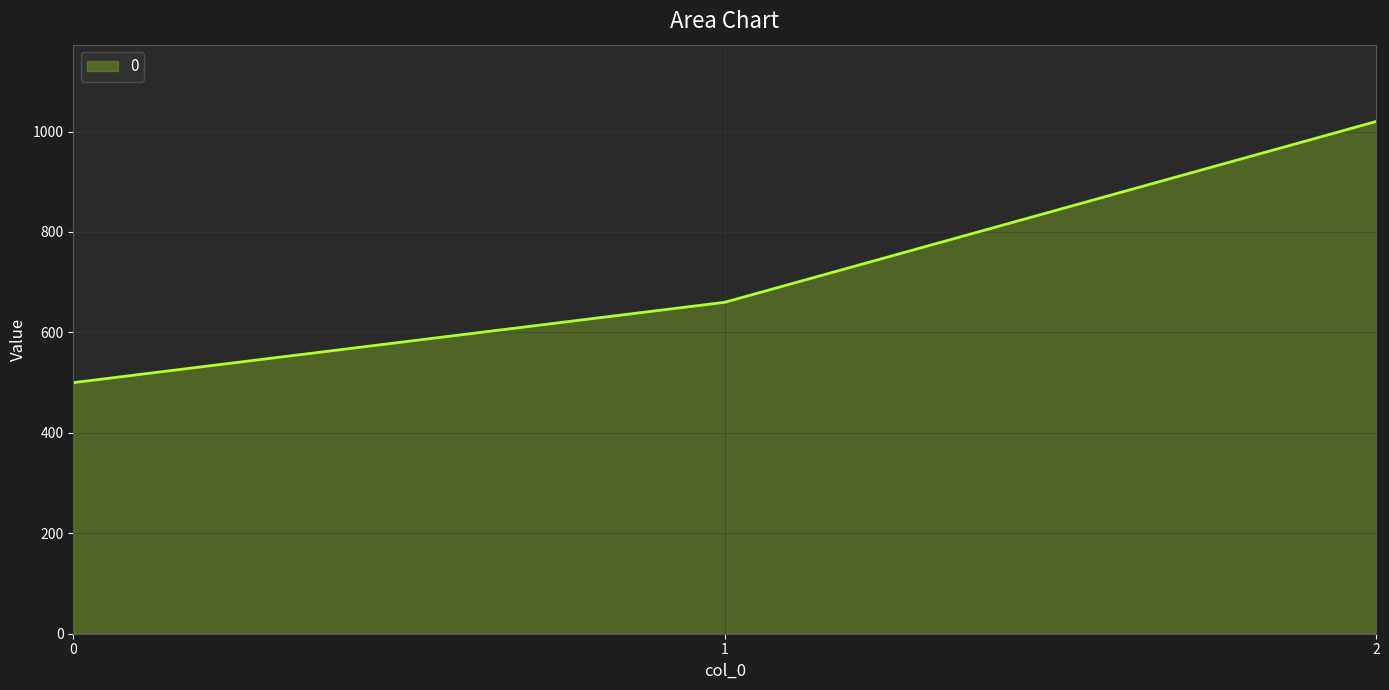

What is the difference between the second highest and minimum values?

160